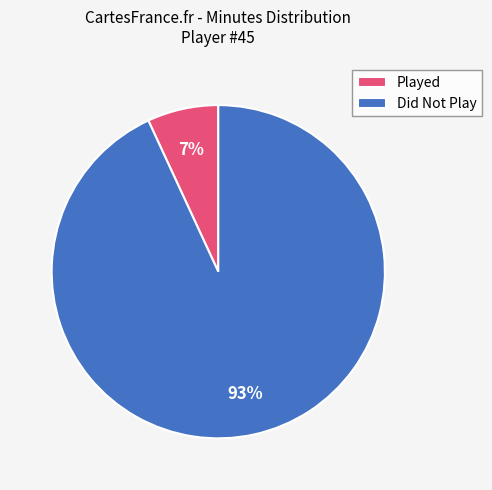

Is the sum of Did Not Play and Played greater than half?

Yes